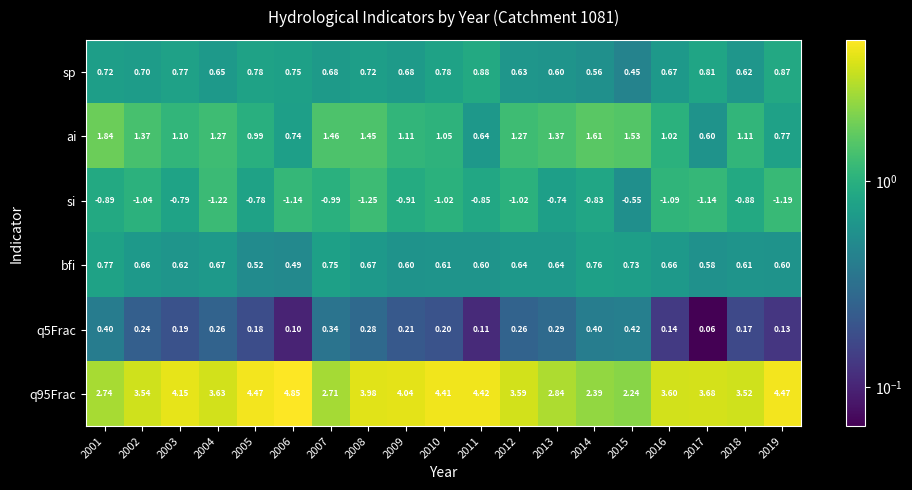

Is the value of sp at 2013 greater than the value of si at 2012?

Yes